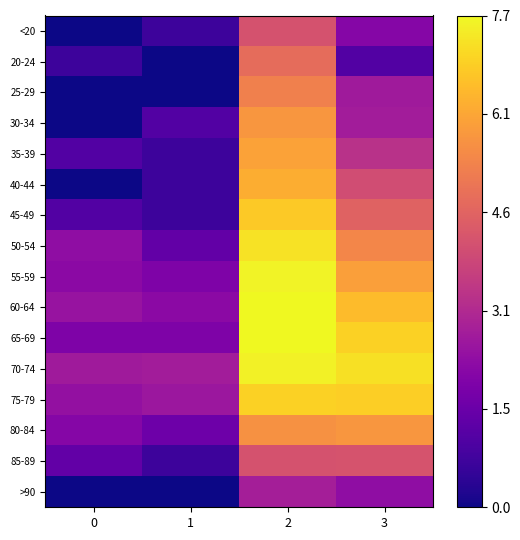

How many distinct data groups are displayed?

16